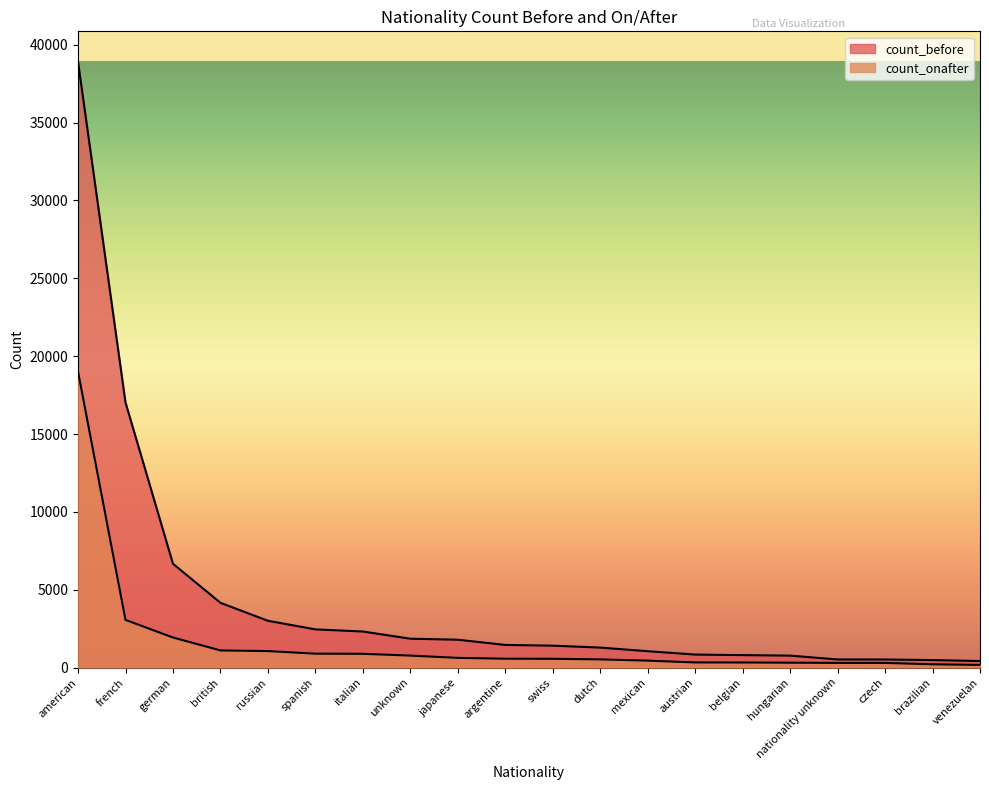

True or false: count_onafter has a value of 888 at italian.

True